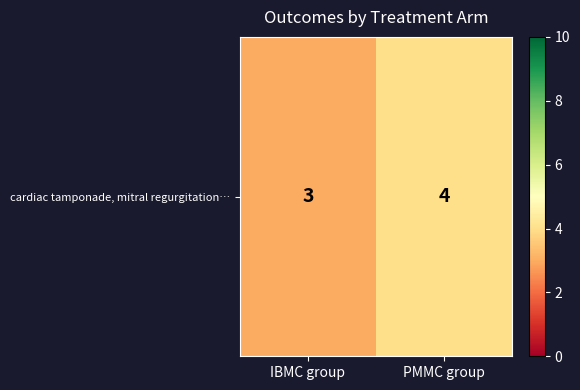

Reading left to right, what are all the values shown in this chart?

3	4